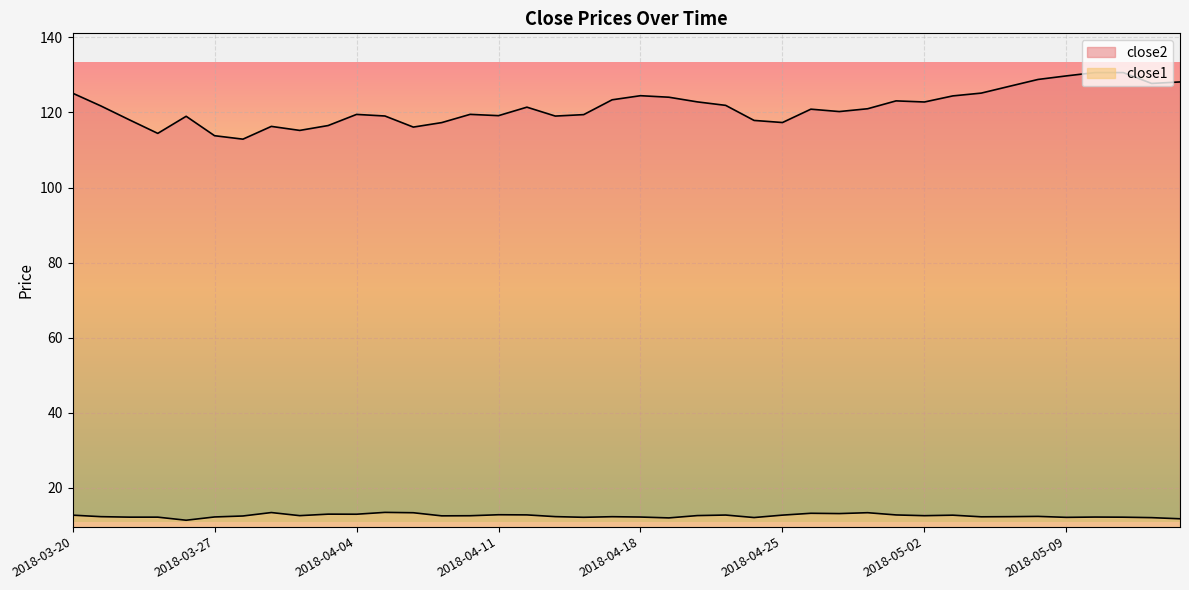

What is the sum of all close2 values?

4854.9